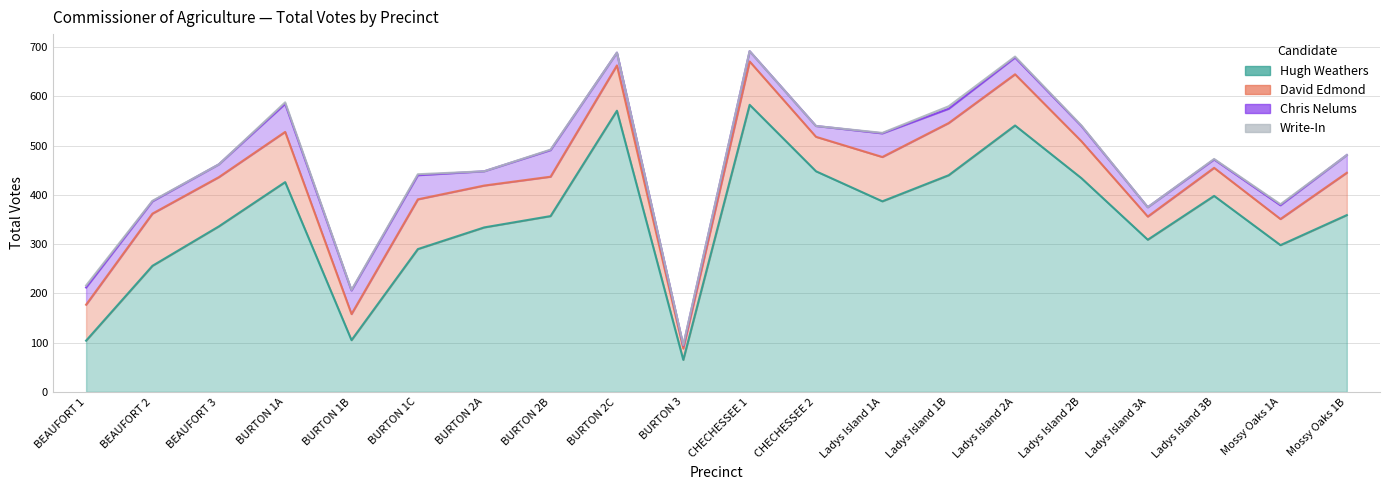

Where is Write-In nearest to the value 2?

BURTON 1C